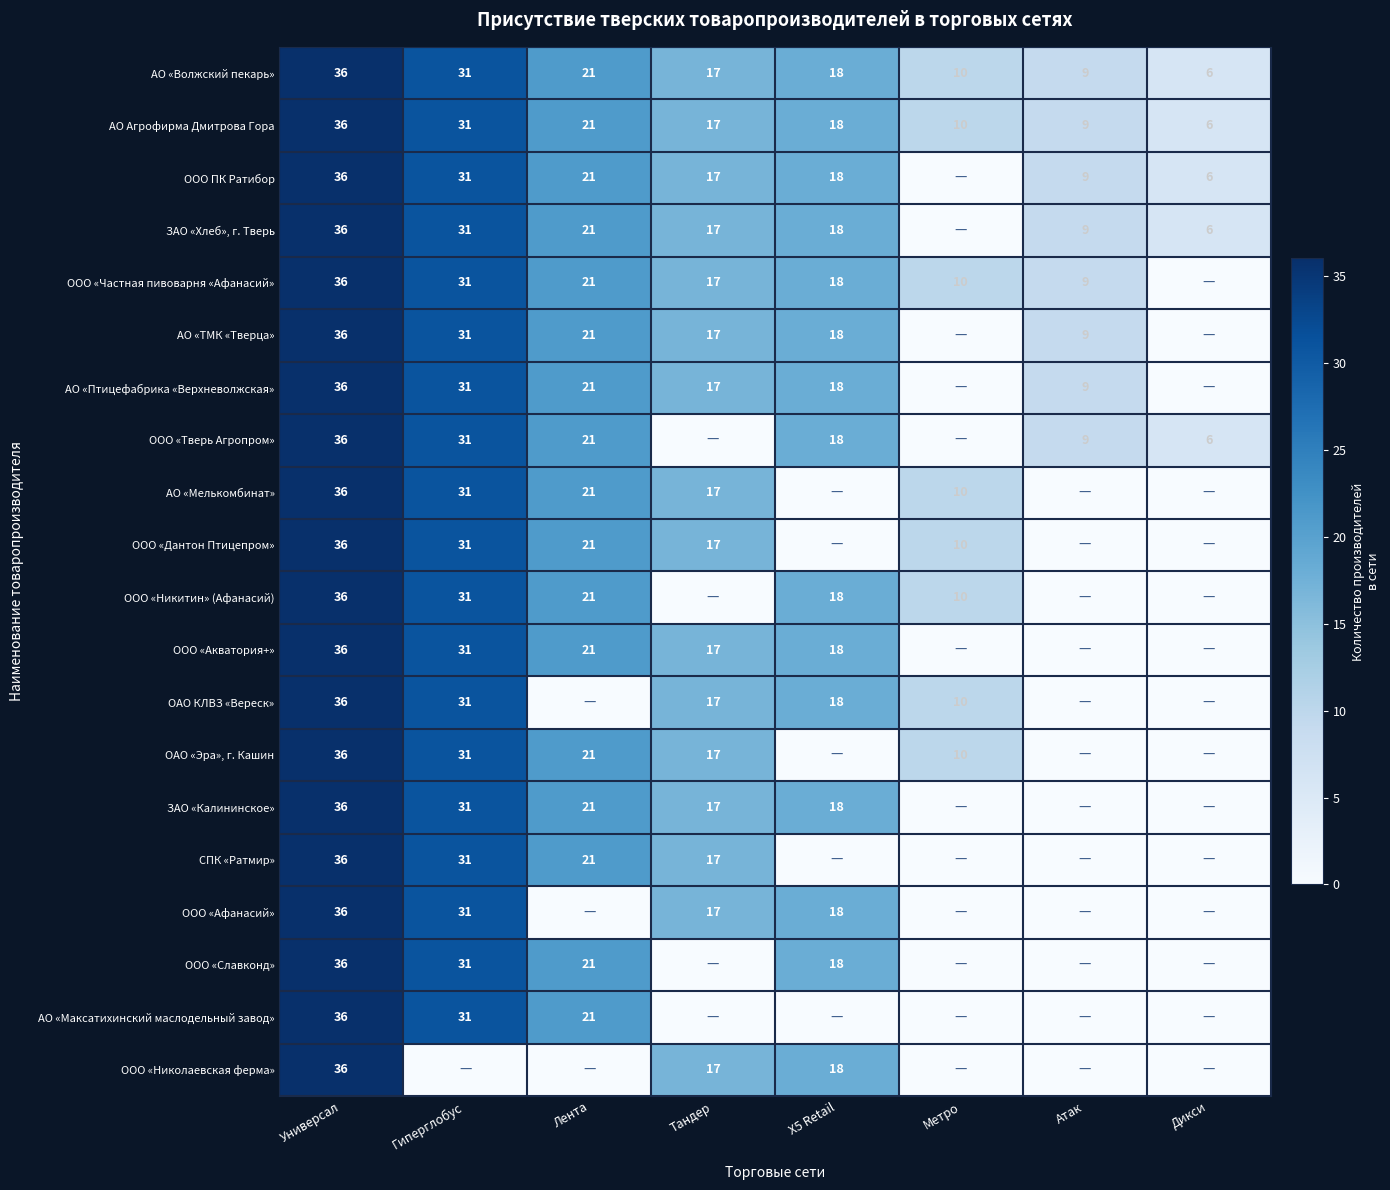

How many series are shown in this chart?

20